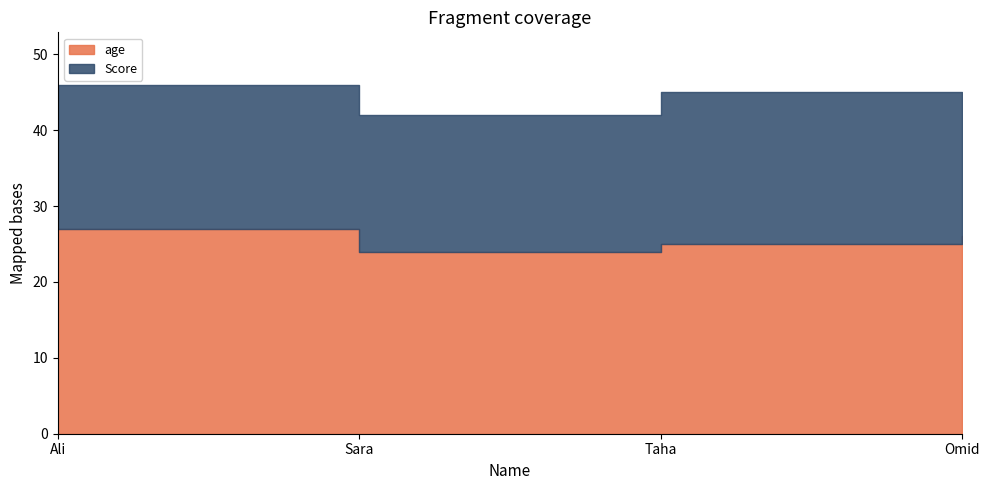

What position from the left is Sara?

2